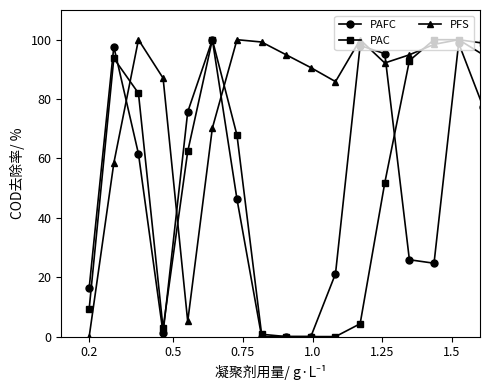

Which series has the largest total across all categories?

PFS